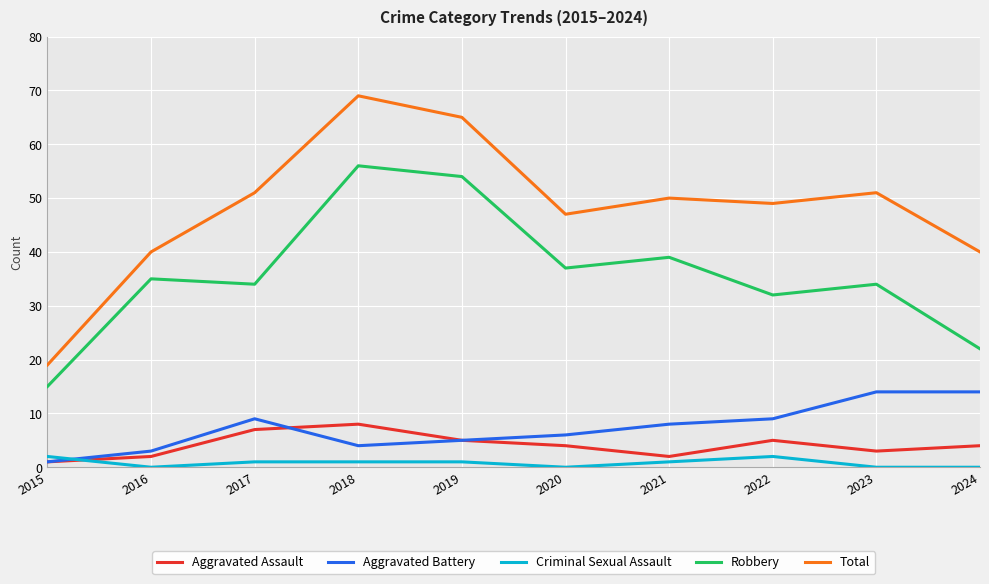

Which category has the lowest value in the Robbery series?

2015